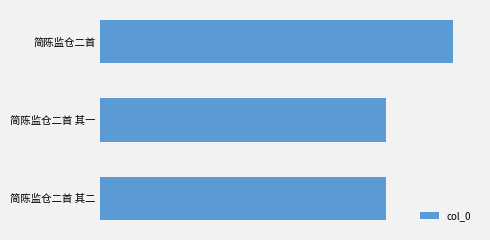

What is the sum of all values?

2919585